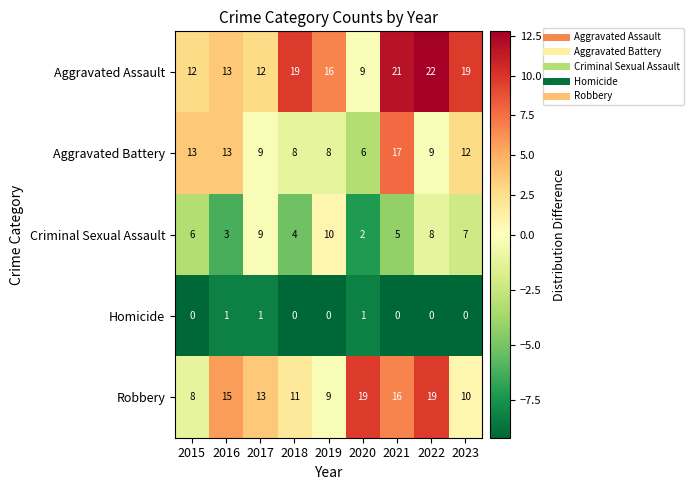

Count the Criminal Sexual Assault values in the range 4 to 8.

5